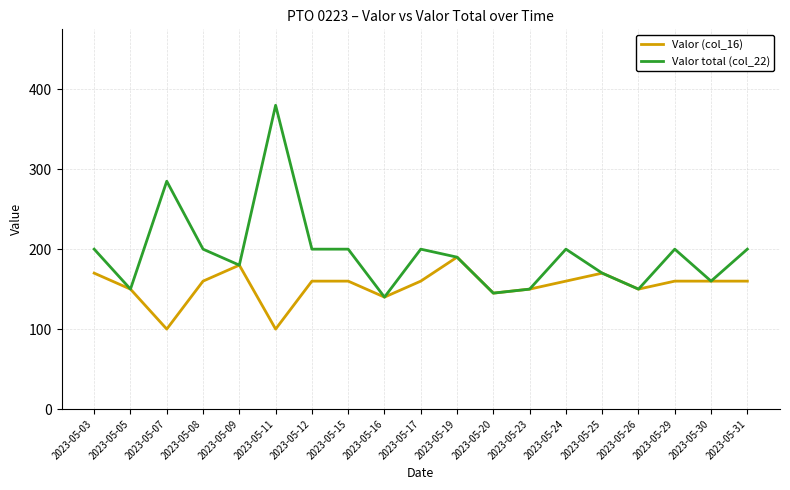

What is the lowest value of the Valor (col_16) series?

100